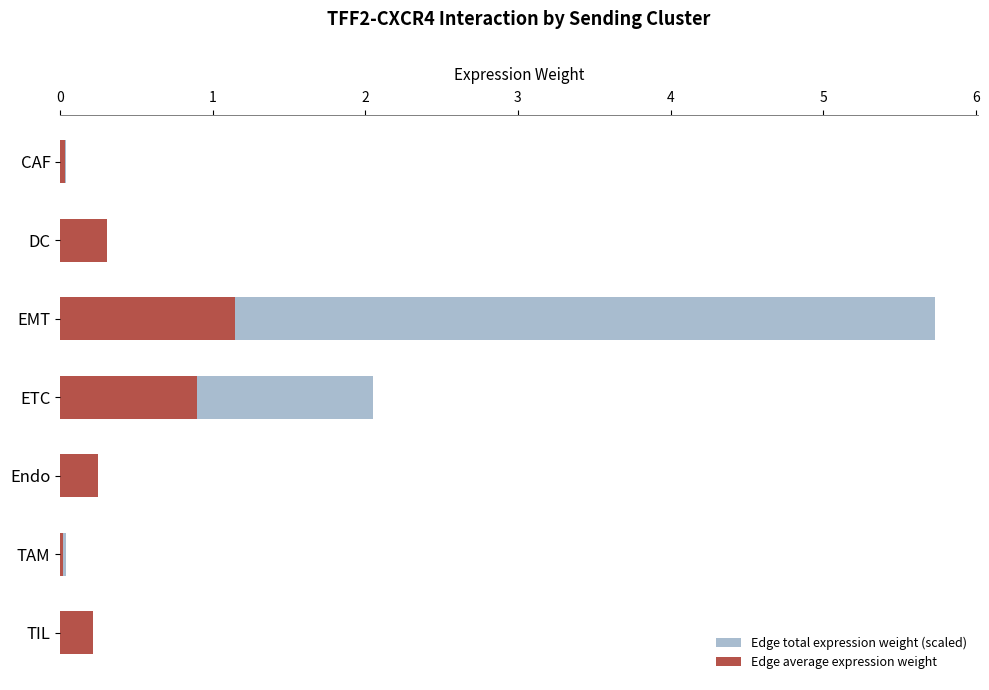

How many bars are there in total?

14